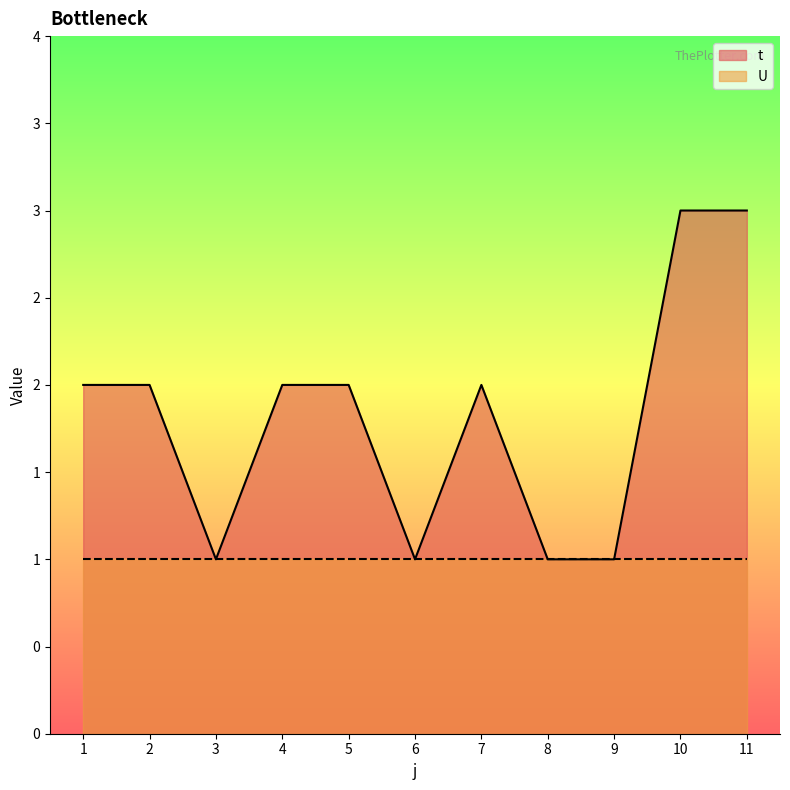

True or false: the data shows 2 at 4.

True